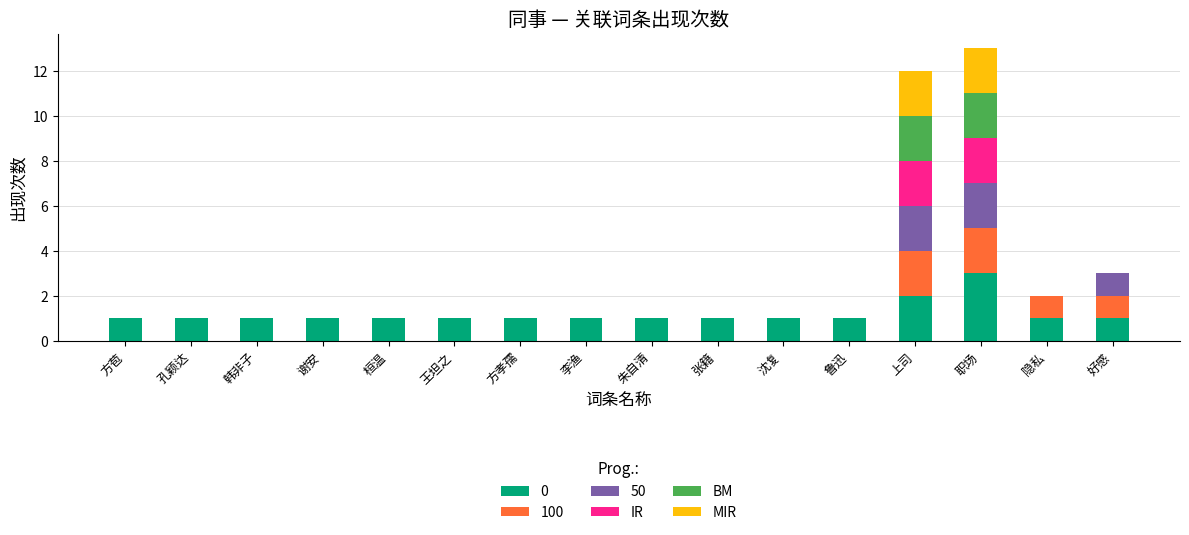

True or false: 0 has a value of 0 at 桓温.

False